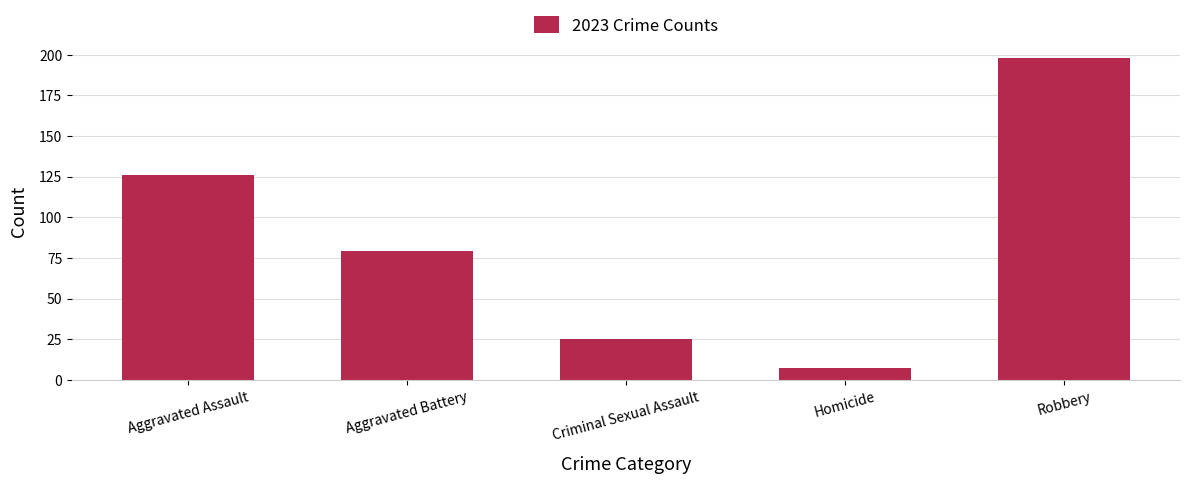

Reading left to right, transcribe all the data shown in this chart.

Aggravated Assault=126	Aggravated Battery=79	Criminal Sexual Assault=25	Homicide=7	Robbery=198